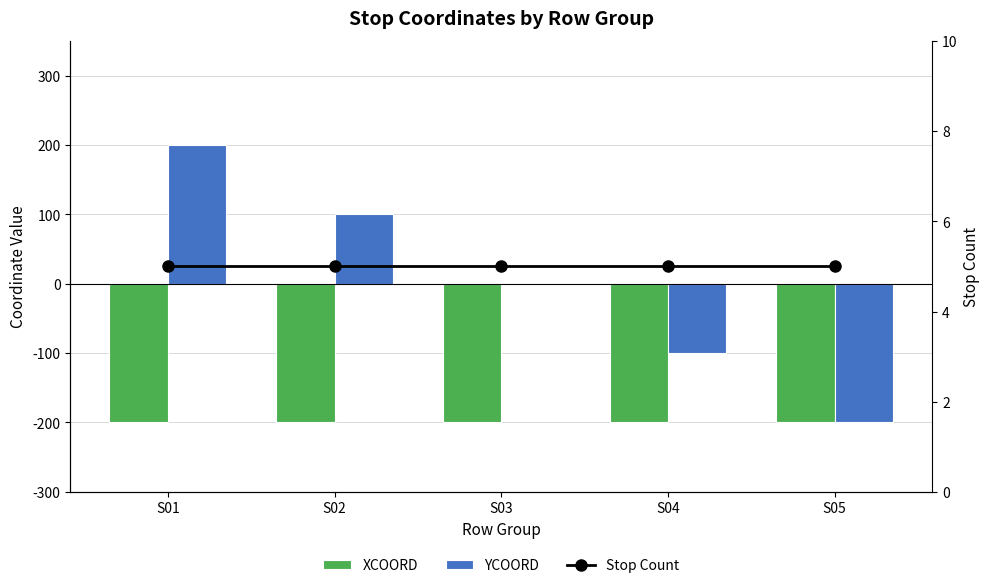

How many distinct data groups are displayed?

3